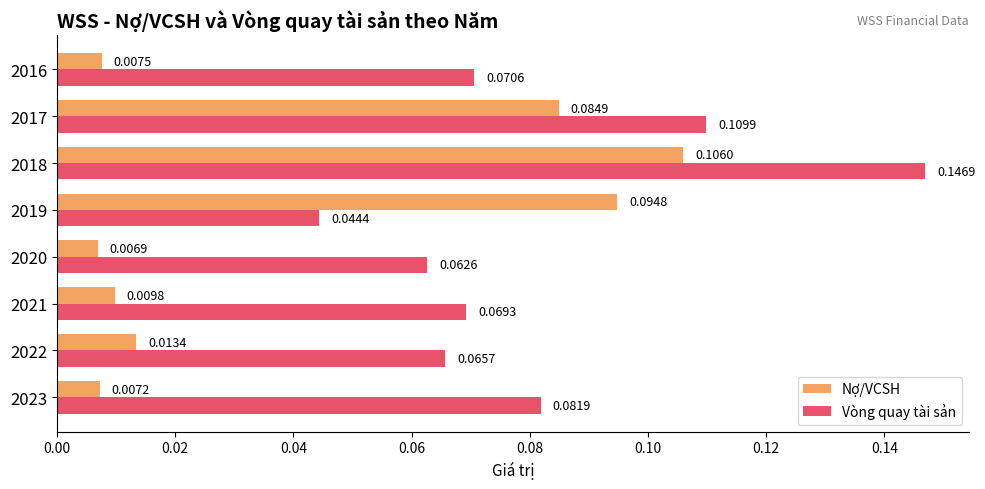

How many series are shown in this chart?

2